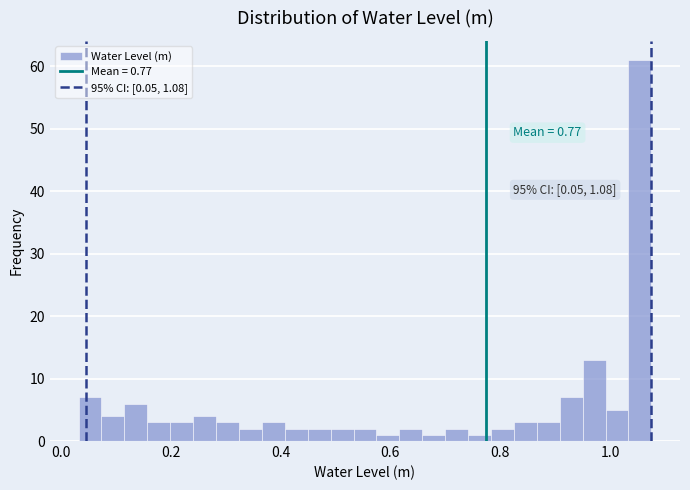

Read against the x-axis, roughly where is the centre of the tallest bar?

1.06